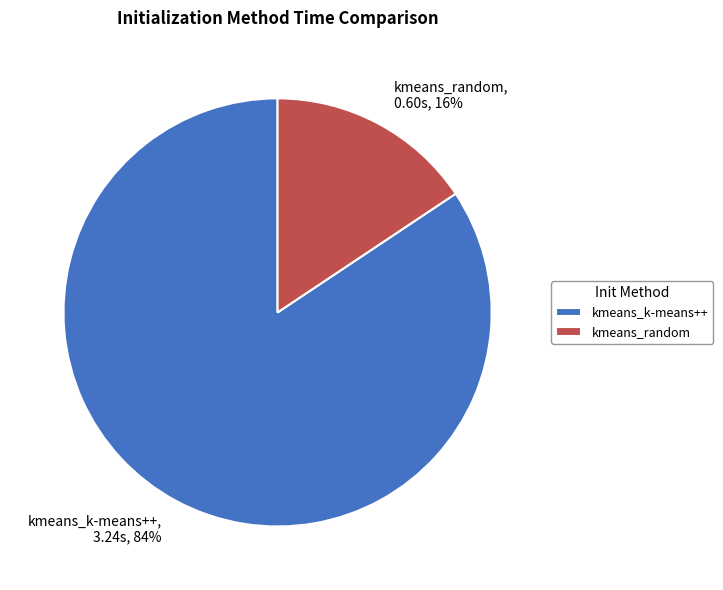

The kmeans_k-means++ slice represents 84% of the pie. True or false?

True